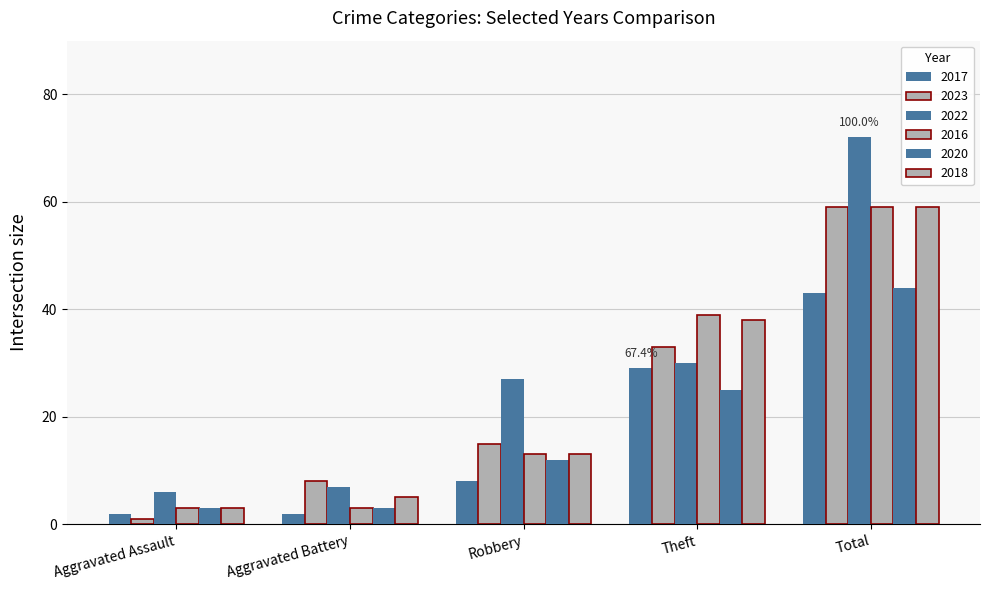

How many bars are there in each group?

6